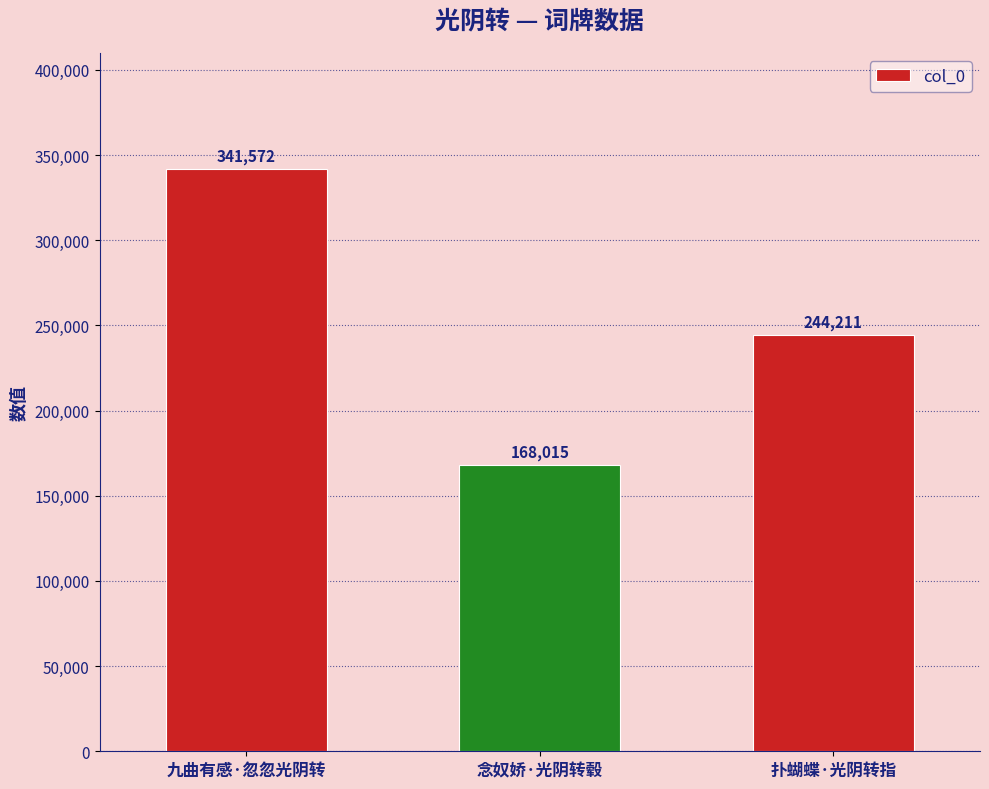

Count the values in the range 168015 to 341572.

3